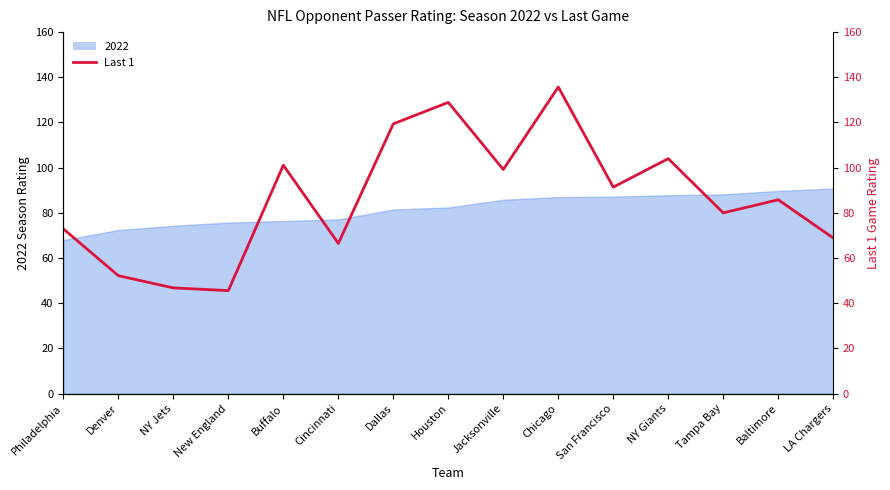

At which category does the data reach its first local peak?

Buffalo